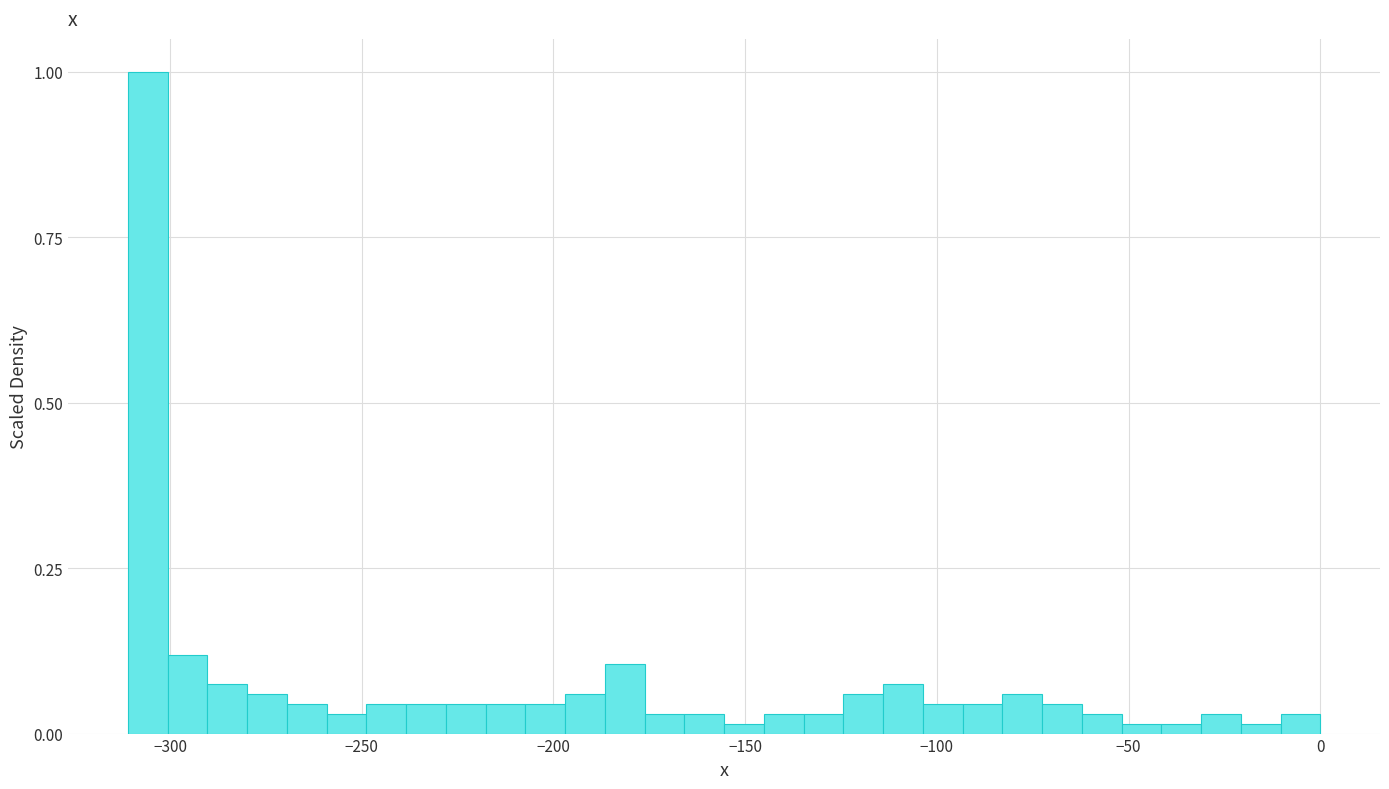

Around what value on the x-axis is the tallest bar? Give the approximate position of its centre, as read against the axis.

-305